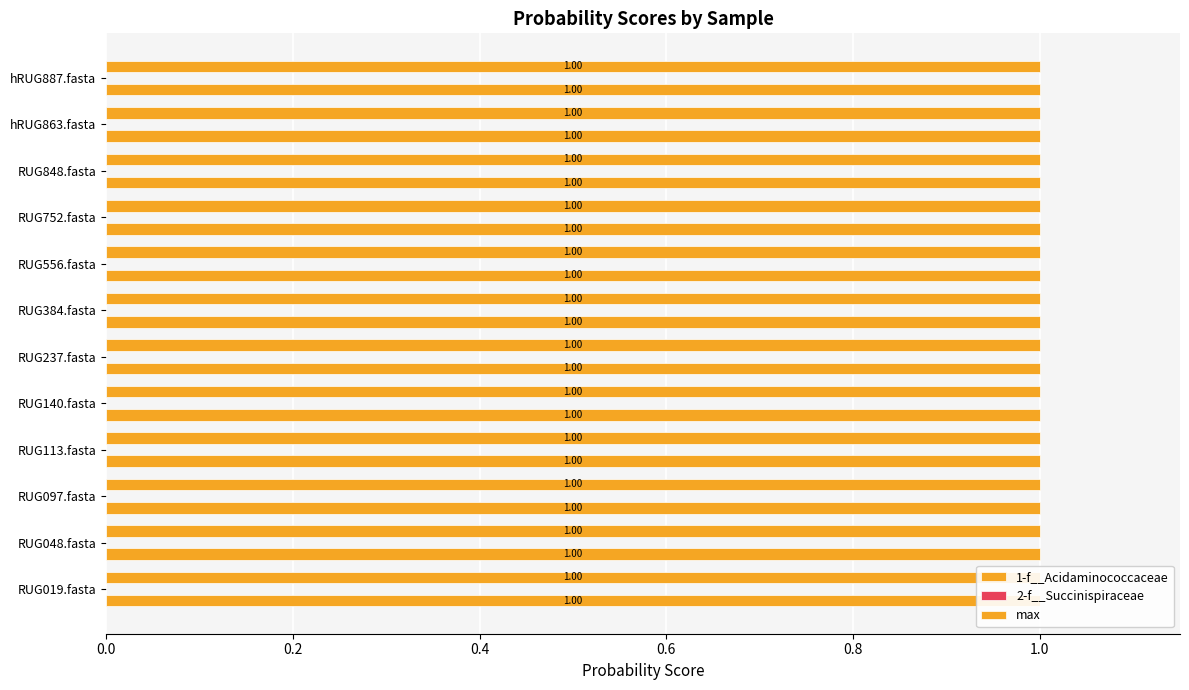

What is the total value across all series at RUG113.fasta?

2.0